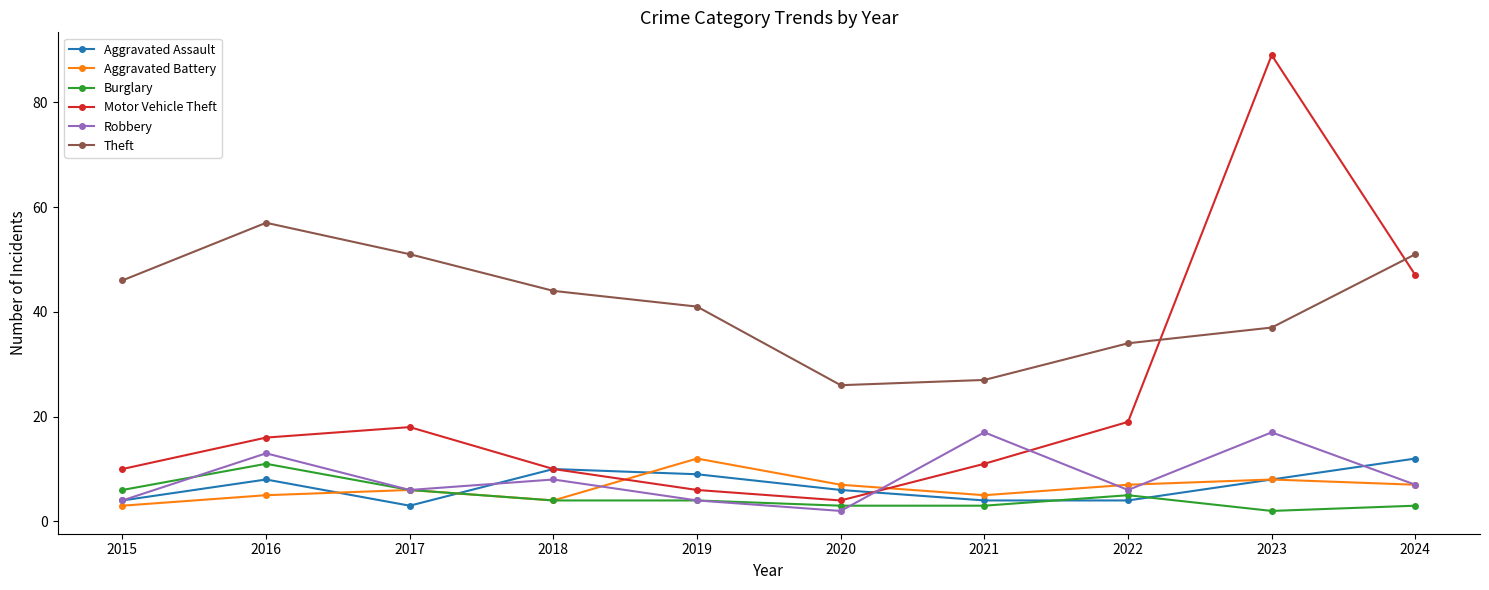

Rank the series at 2022 from highest to lowest value.

Theft, Motor Vehicle Theft, Aggravated Battery, Robbery, Burglary, Aggravated Assault